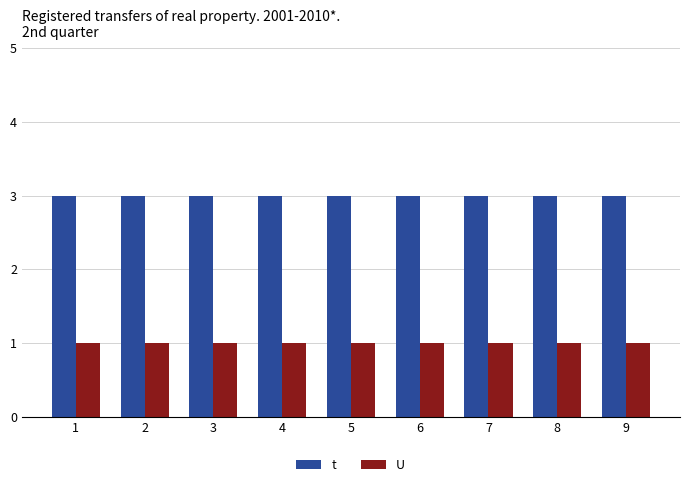

At how many categories does at least one series exceed 2?

9